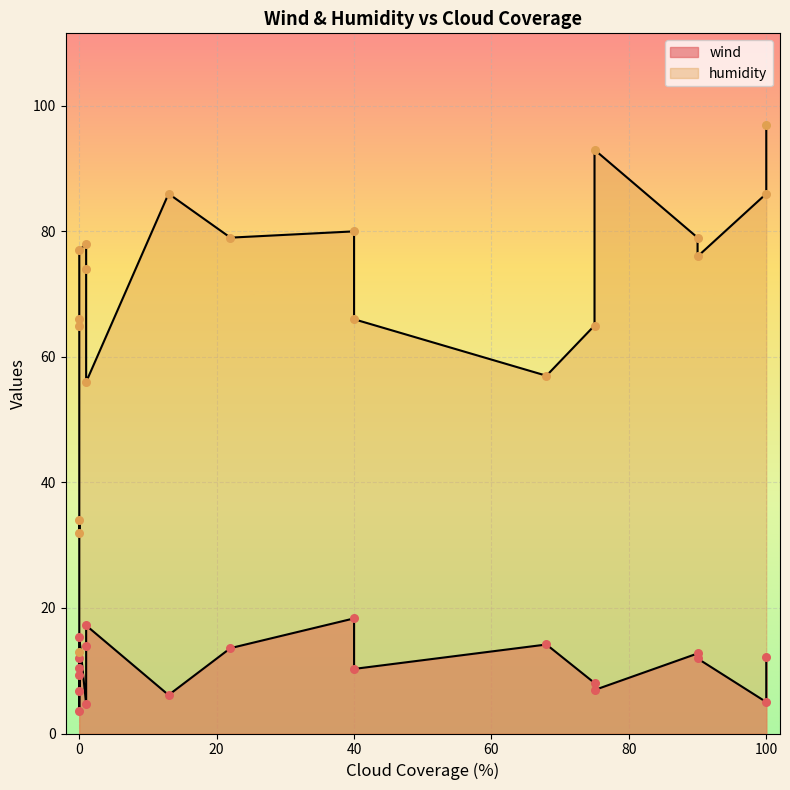

What is the total value across all series at 0?

40.7